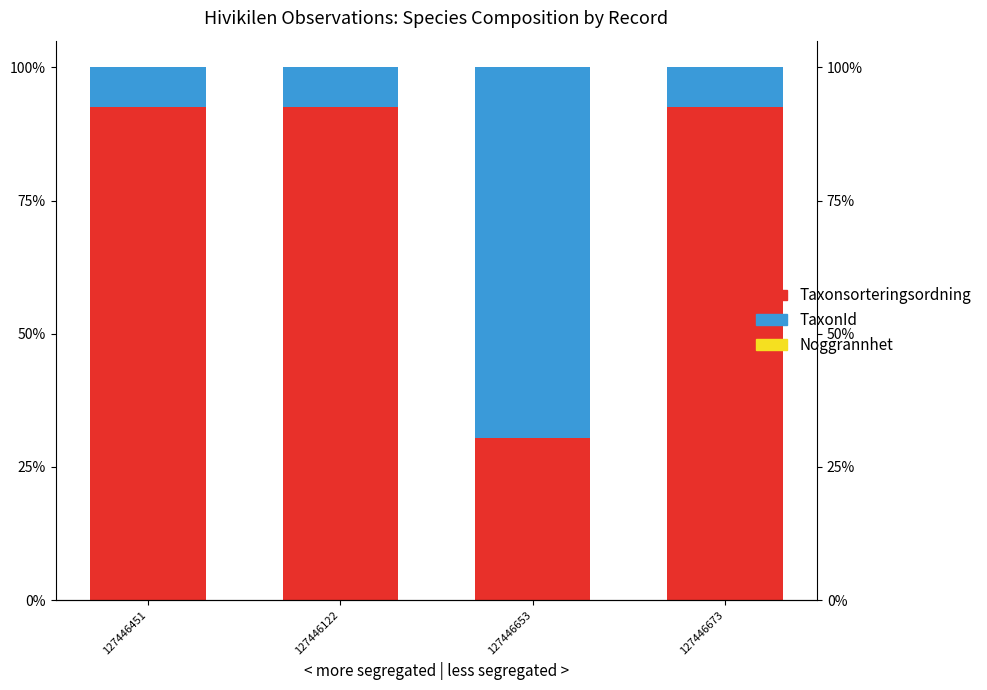

Reading left to right, extract all data points from this chart.

Taxonsorteringsordning: 92.5	92.5	30.5	92.5
TaxonId: 7.5	7.5	69.5	7.5
Noggrannhet: 0.0	0.0	0.0	0.0